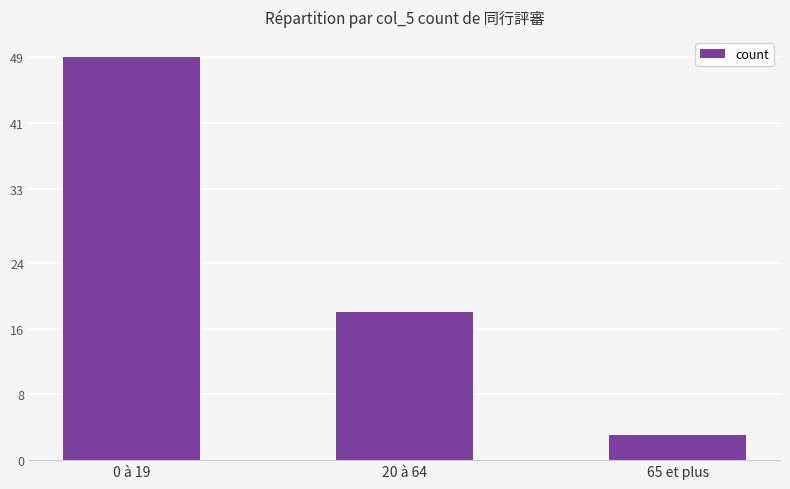

The value at 65 et plus is 3. True or false?

True